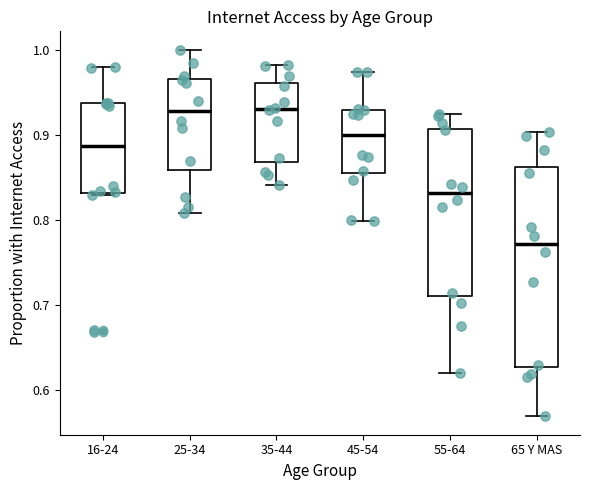

Which box has the lowest median line?

65 Y MAS